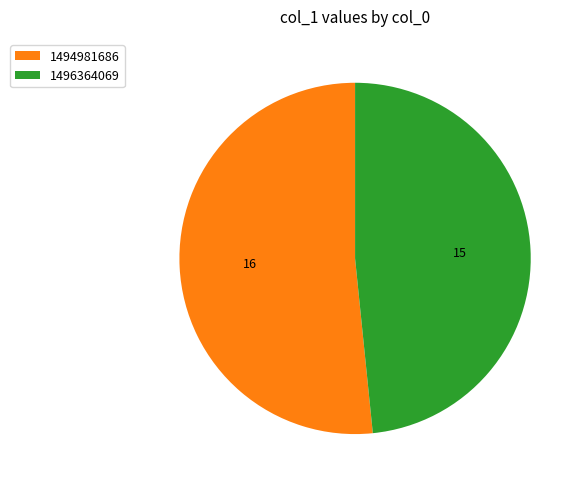

Which slice represents more than half of the pie?

1494981686